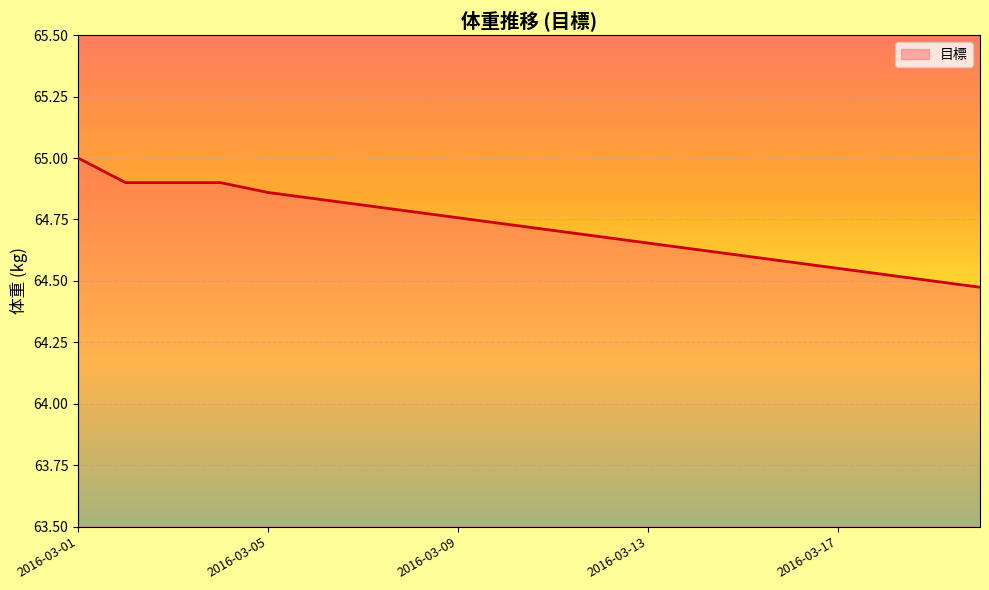

What is the greatest value displayed?

65.0